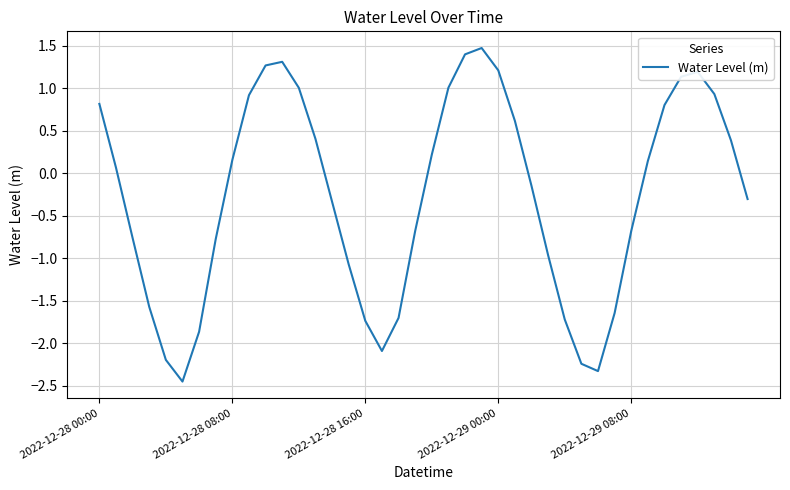

How many lines are shown in the chart?

1